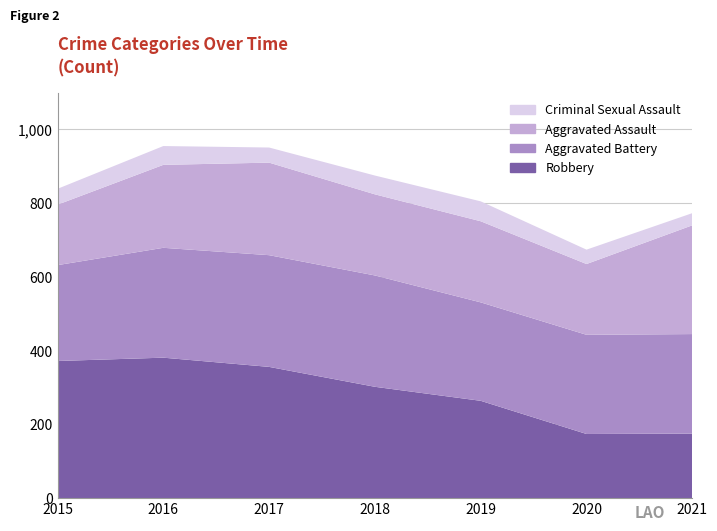

Reading left to right, extract all data points from this chart.

Robbery: 372	381	356	302	264	174	175
Aggravated Battery: 260	298	303	302	267	269	270
Aggravated Assault: 164	225	251	220	220	192	295
Criminal Sexual Assault: 43	51	41	51	54	39	33